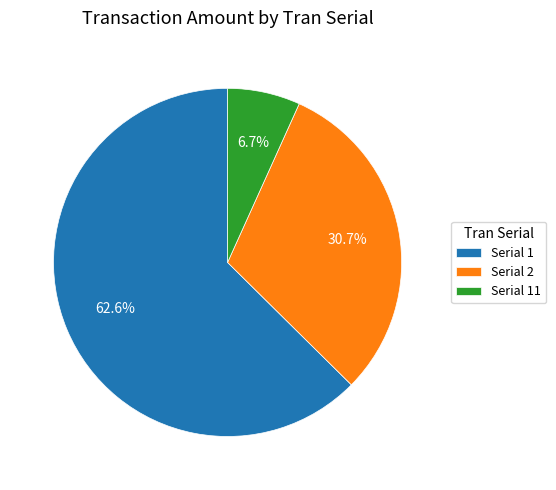

What percentage do Serial 2 and Serial 1 together represent?

93.3%